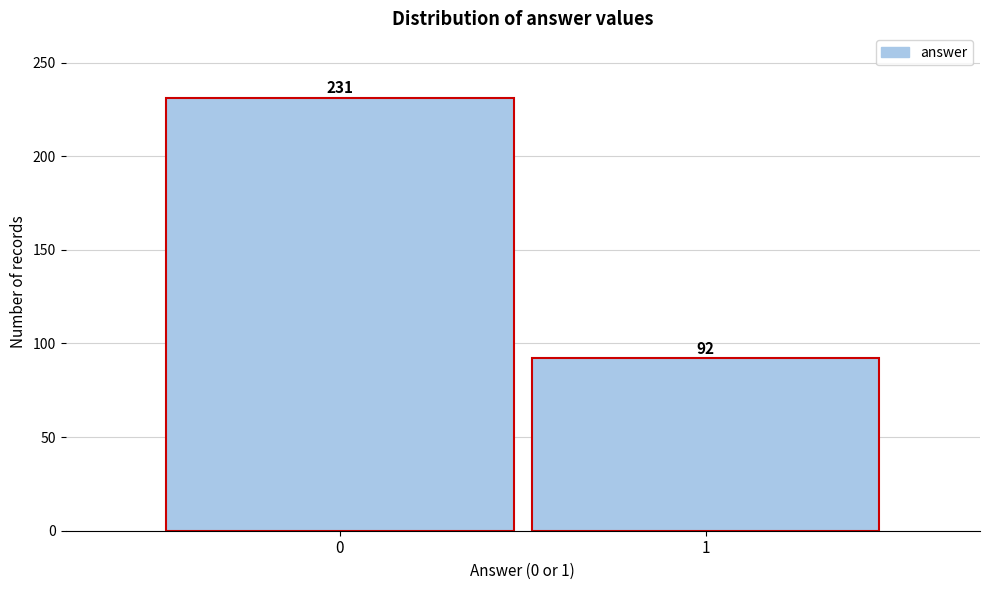

Reading left to right, list all the values displayed in this chart.

231	92